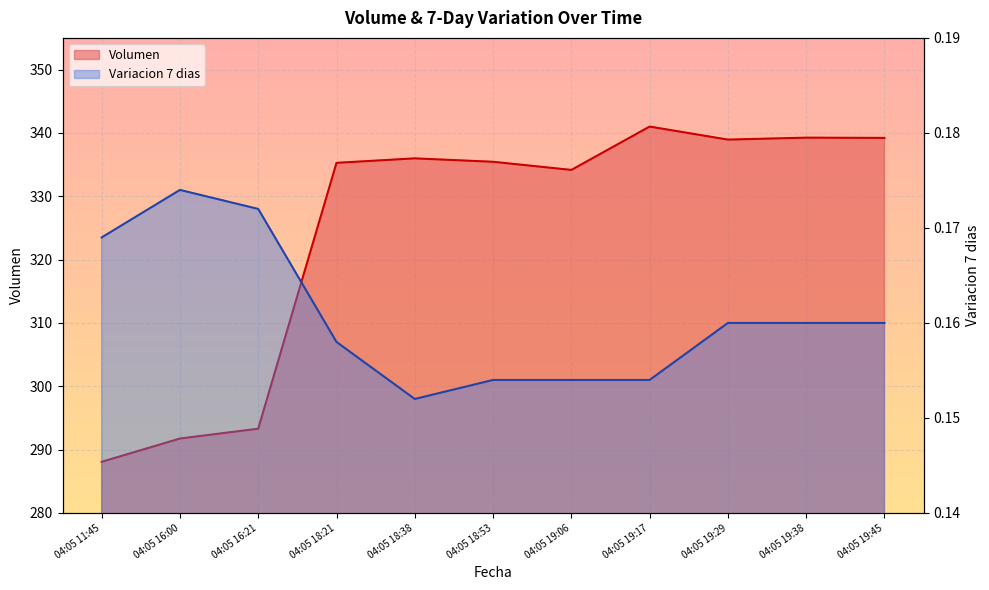

Which series has the largest total across all categories?

Volumen